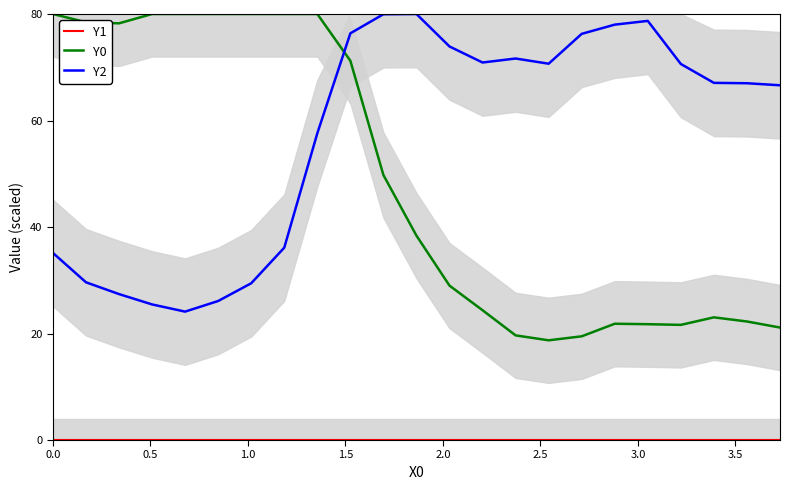

Which series has the largest total across all categories?

Y2